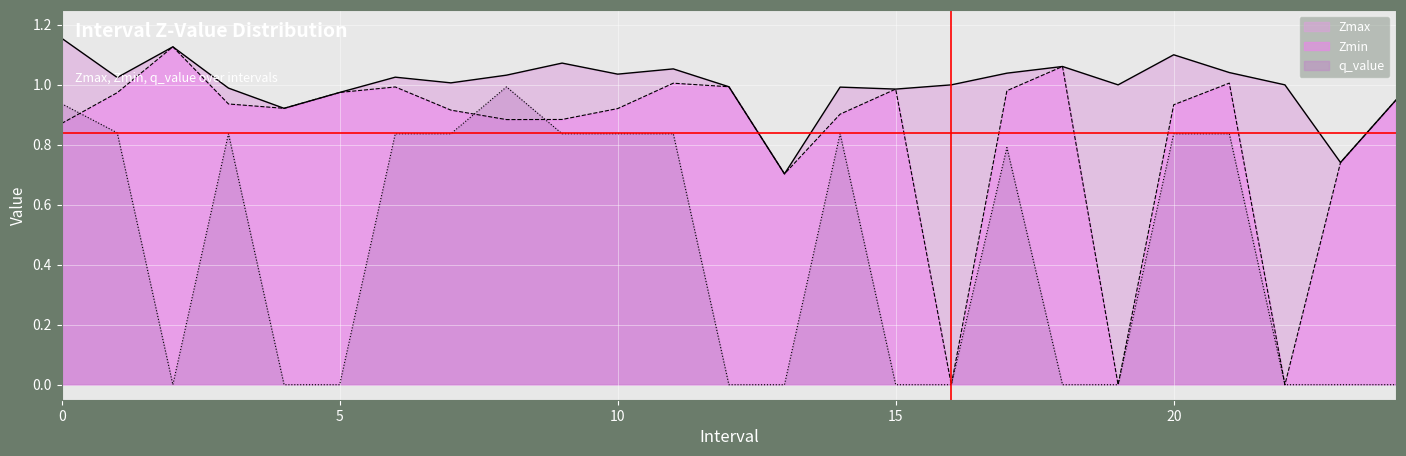

Reading left to right, transcribe all the data shown in this chart.

Zmax: 0.0=1.2	1.0=1.0	2.0=1.1	3.0=1.0	4.0=0.9	5.0=1.0	6.0=1.0	7.0=1.0	8.0=1.0	9.0=1.1	10.0=1.0	11.0=1.1	12.0=1.0	13.0=0.7	14.0=1.0	15.0=1.0	16.0=1.0	17.0=1.0	18.0=1.1	19.0=1.0	20.0=1.1	21.0=1.0	22.0=1.0	23.0=0.7	24.0=0.9
Zmin: 0.0=0.9	1.0=1.0	2.0=1.1	3.0=0.9	4.0=0.9	5.0=1.0	6.0=1.0	7.0=0.9	8.0=0.9	9.0=0.9	10.0=0.9	11.0=1.0	12.0=1.0	13.0=0.7	14.0=0.9	15.0=1.0	16.0=0.0	17.0=1.0	18.0=1.1	19.0=0.0	20.0=0.9	21.0=1.0	22.0=0.0	23.0=0.7	24.0=0.9
q_value: 0.0=0.9	1.0=0.8	2.0=-0.0	3.0=0.8	4.0=-0.0	5.0=-0.0	6.0=0.8	7.0=0.8	8.0=1.0	9.0=0.8	10.0=0.8	11.0=0.8	12.0=-0.0	13.0=-0.0	14.0=0.8	15.0=-0.0	16.0=0.0	17.0=0.8	18.0=-0.0	19.0=0.0	20.0=0.8	21.0=0.8	22.0=0.0	23.0=-0.0	24.0=-0.0